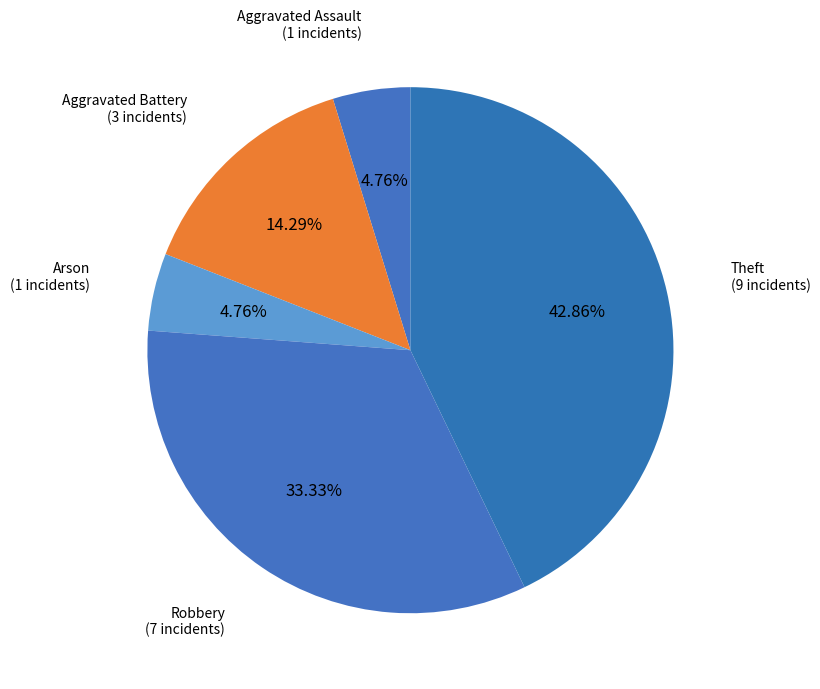

Does any single category account for the majority?

No